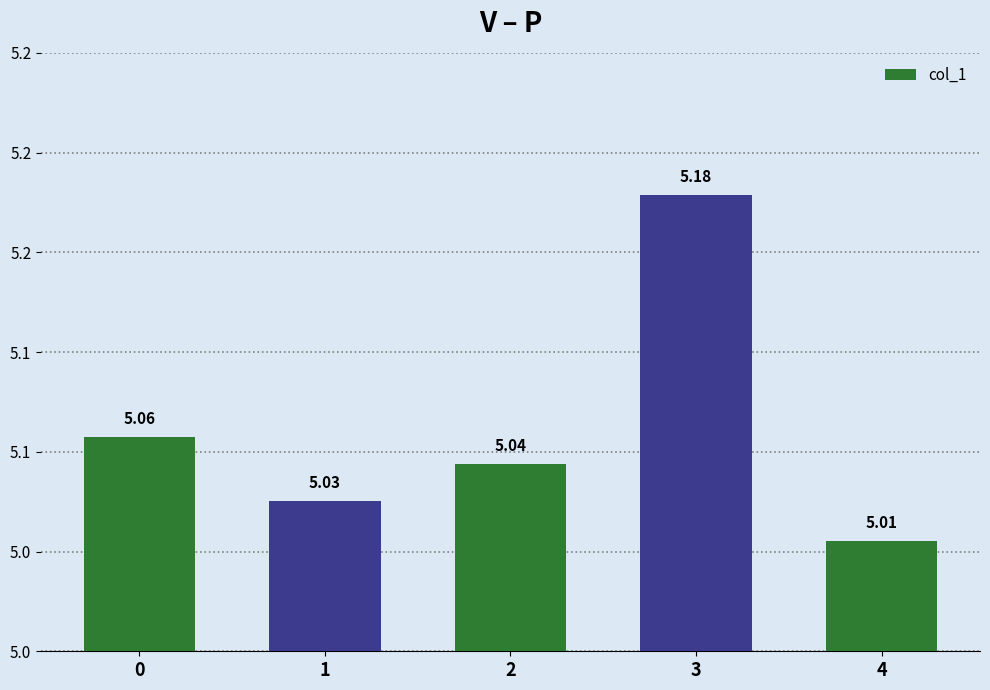

Does the chart contain any negative values?

No